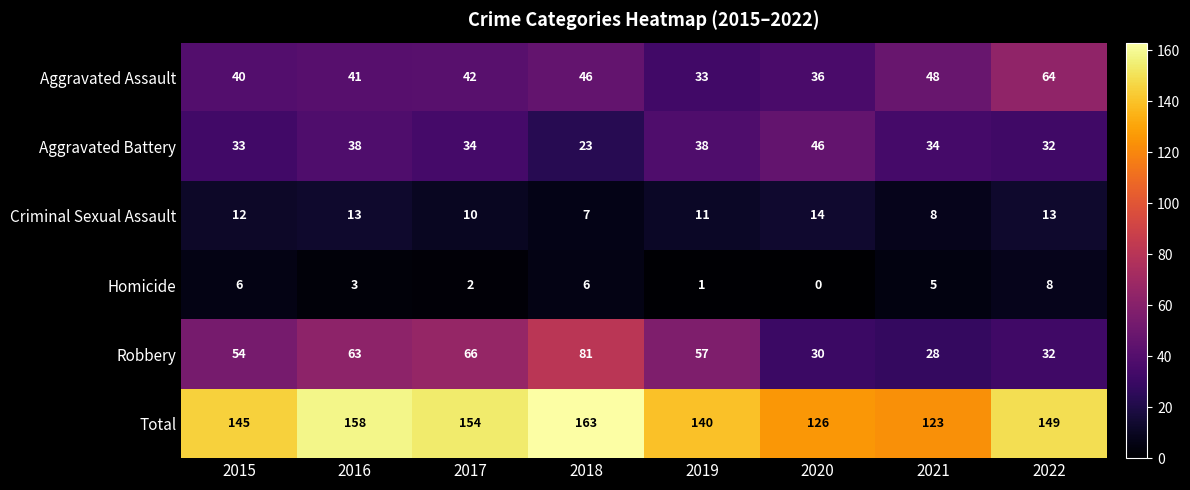

What is the difference between the second highest and second lowest values in the Criminal Sexual Assault series?

5